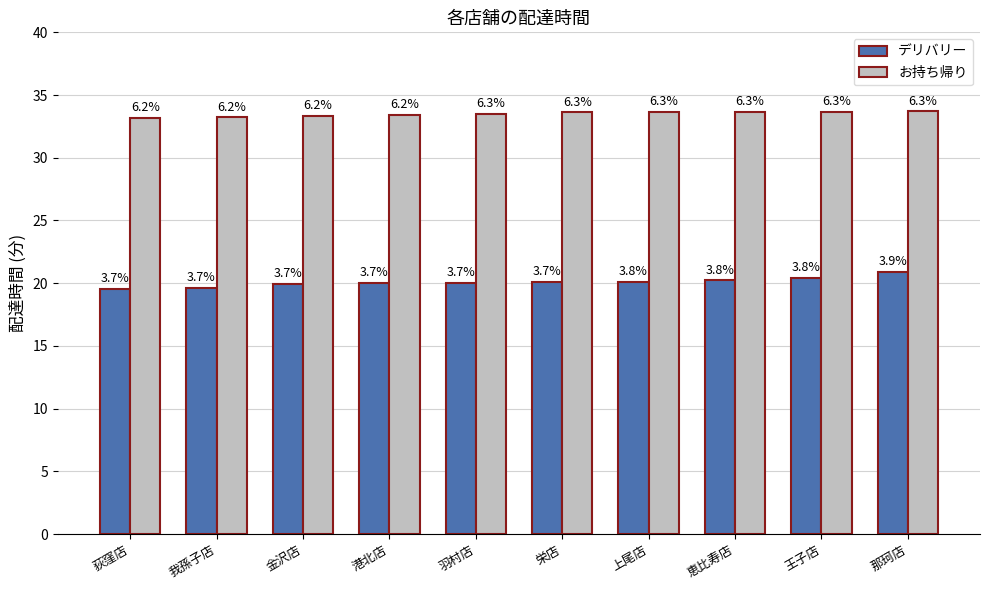

Does the chart contain stacked bars?

No